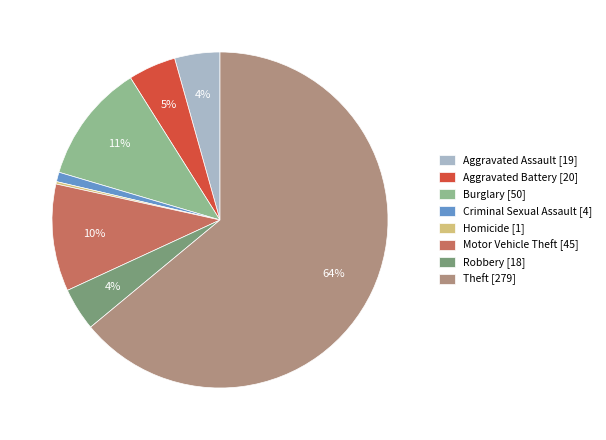

Which slice represents more than half of the pie?

Theft [279]